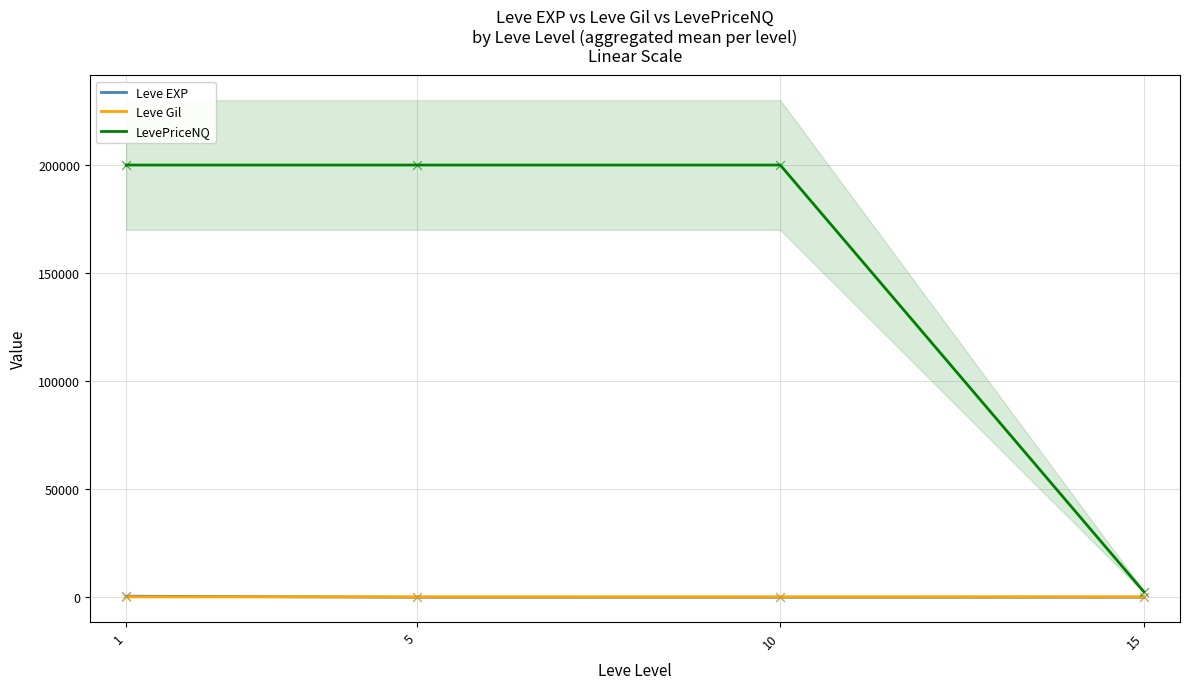

Which series has the widest spread of Y values?

LevePriceNQ